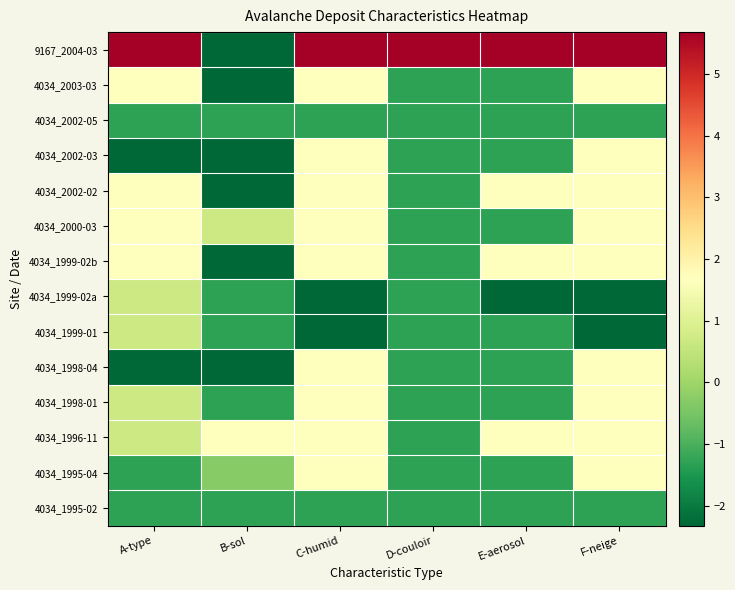

Reading left to right, extract all data points from this chart.

9167_2004-03: A-type=5.7	B-sol=-2.3	C-humid=5.7	D-couloir=5.7	E-aerosol=5.7	F-neige=5.7
4034_2003-03: A-type=1.7	B-sol=-2.3	C-humid=1.7	D-couloir=-1.3	E-aerosol=-1.3	F-neige=1.7
4034_2002-05: A-type=-1.3	B-sol=-1.3	C-humid=-1.3	D-couloir=-1.3	E-aerosol=-1.3	F-neige=-1.3
4034_2002-03: A-type=-2.3	B-sol=-2.3	C-humid=1.7	D-couloir=-1.3	E-aerosol=-1.3	F-neige=1.7
4034_2002-02: A-type=1.7	B-sol=-2.3	C-humid=1.7	D-couloir=-1.3	E-aerosol=1.7	F-neige=1.7
4034_2000-03: A-type=1.7	B-sol=0.7	C-humid=1.7	D-couloir=-1.3	E-aerosol=-1.3	F-neige=1.7
4034_1999-02b: A-type=1.7	B-sol=-2.3	C-humid=1.7	D-couloir=-1.3	E-aerosol=1.7	F-neige=1.7
4034_1999-02a: A-type=0.7	B-sol=-1.3	C-humid=-2.3	D-couloir=-1.3	E-aerosol=-2.3	F-neige=-2.3
4034_1999-01: A-type=0.7	B-sol=-1.3	C-humid=-2.3	D-couloir=-1.3	E-aerosol=-1.3	F-neige=-2.3
4034_1998-04: A-type=-2.3	B-sol=-2.3	C-humid=1.7	D-couloir=-1.3	E-aerosol=-1.3	F-neige=1.7
4034_1998-01: A-type=0.7	B-sol=-1.3	C-humid=1.7	D-couloir=-1.3	E-aerosol=-1.3	F-neige=1.7
4034_1996-11: A-type=0.7	B-sol=1.7	C-humid=1.7	D-couloir=-1.3	E-aerosol=1.7	F-neige=1.7
4034_1995-04: A-type=-1.3	B-sol=-0.3	C-humid=1.7	D-couloir=-1.3	E-aerosol=-1.3	F-neige=1.7
4034_1995-02: A-type=-1.3	B-sol=-1.3	C-humid=-1.3	D-couloir=-1.3	E-aerosol=-1.3	F-neige=-1.3